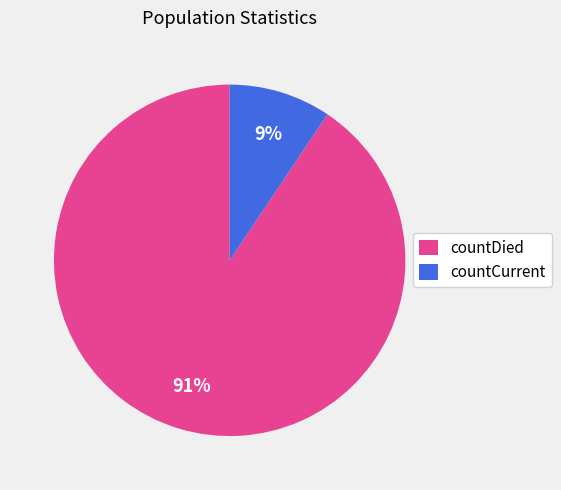

Which category has the smallest portion of the pie?

countCurrent